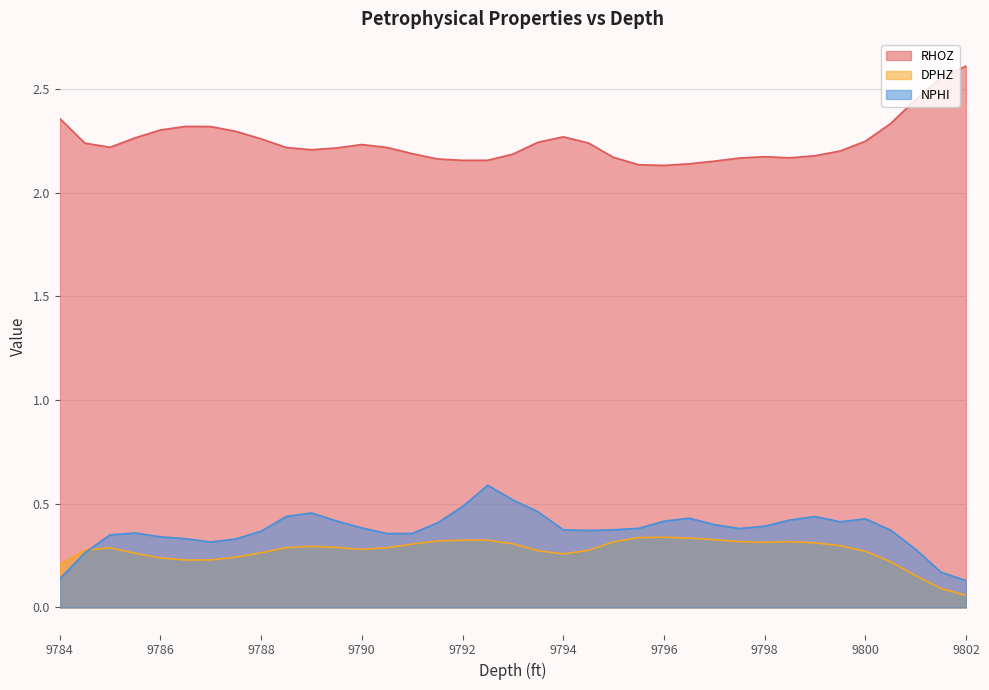

Reading right to left, transcribe all the data shown in this chart.

RHOZ: 2.6	2.6	2.4	2.3	2.2	2.2	2.2	2.2	2.2	2.2	2.2	2.1	2.1	2.1	2.2	2.2	2.3	2.2	2.2	2.2	2.2	2.2	2.2	2.2	2.2	2.2	2.2	2.2	2.3	2.3	2.3	2.3	2.3	2.3	2.2	2.2	2.4
DPHZ: 0.1	0.1	0.2	0.2	0.3	0.3	0.3	0.3	0.3	0.3	0.3	0.3	0.3	0.3	0.3	0.3	0.3	0.3	0.3	0.3	0.3	0.3	0.3	0.3	0.3	0.3	0.3	0.3	0.3	0.2	0.2	0.2	0.2	0.3	0.3	0.3	0.2
NPHI: 0.1	0.2	0.3	0.4	0.4	0.4	0.4	0.4	0.4	0.4	0.4	0.4	0.4	0.4	0.4	0.4	0.4	0.5	0.5	0.6	0.5	0.4	0.4	0.4	0.4	0.4	0.5	0.4	0.4	0.3	0.3	0.3	0.3	0.4	0.3	0.3	0.1